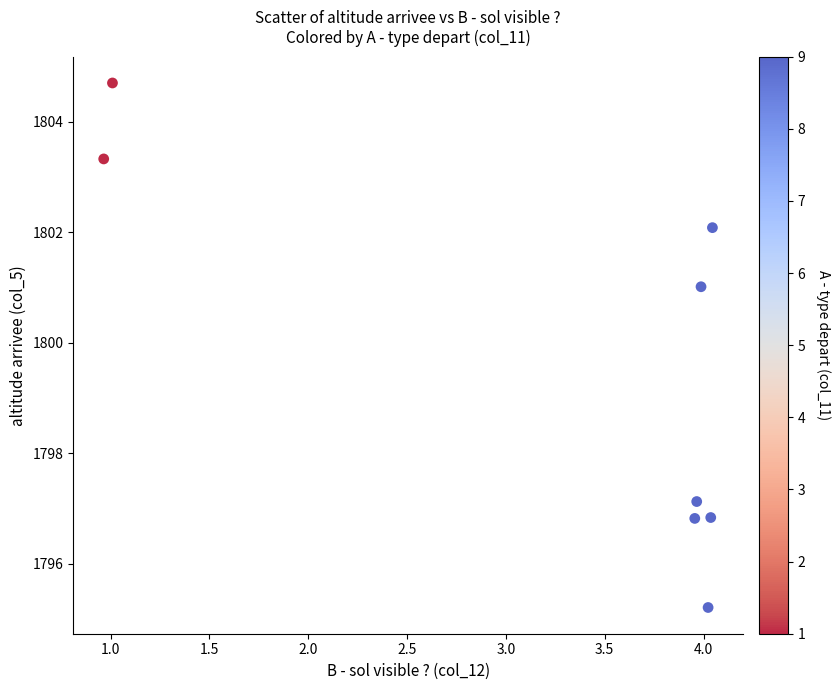

What Y value in the scatter plot is closest to 1799?

1797.1